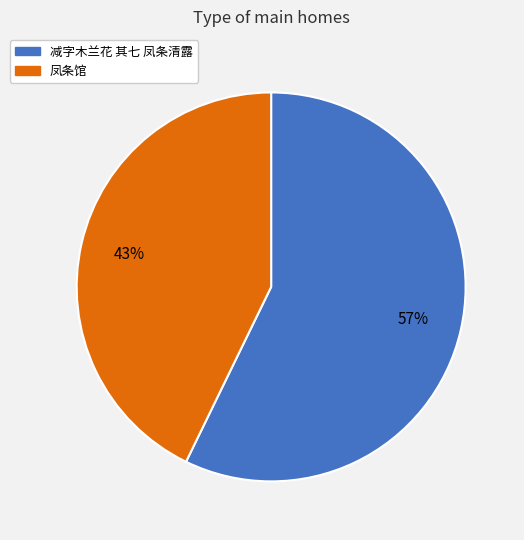

To the nearest percent, what is the difference between the 凤条馆 and 减字木兰花 其七 凤条清露 slice percentages?

14%